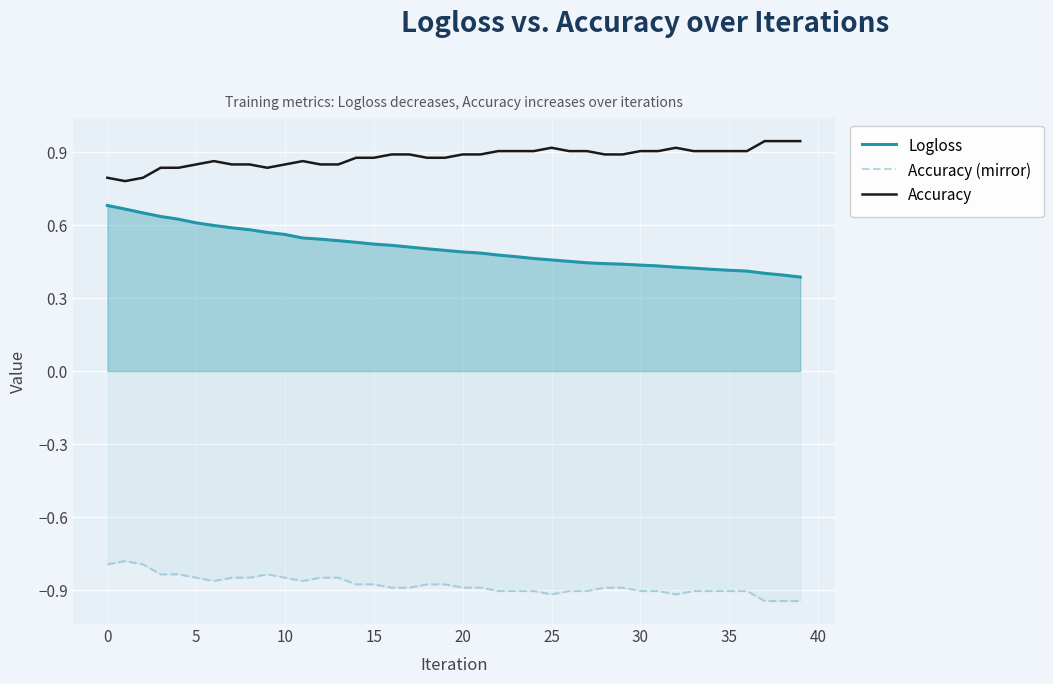

Rank the series by their maximum value, from highest to lowest.

Accuracy, Logloss, Accuracy (mirror)